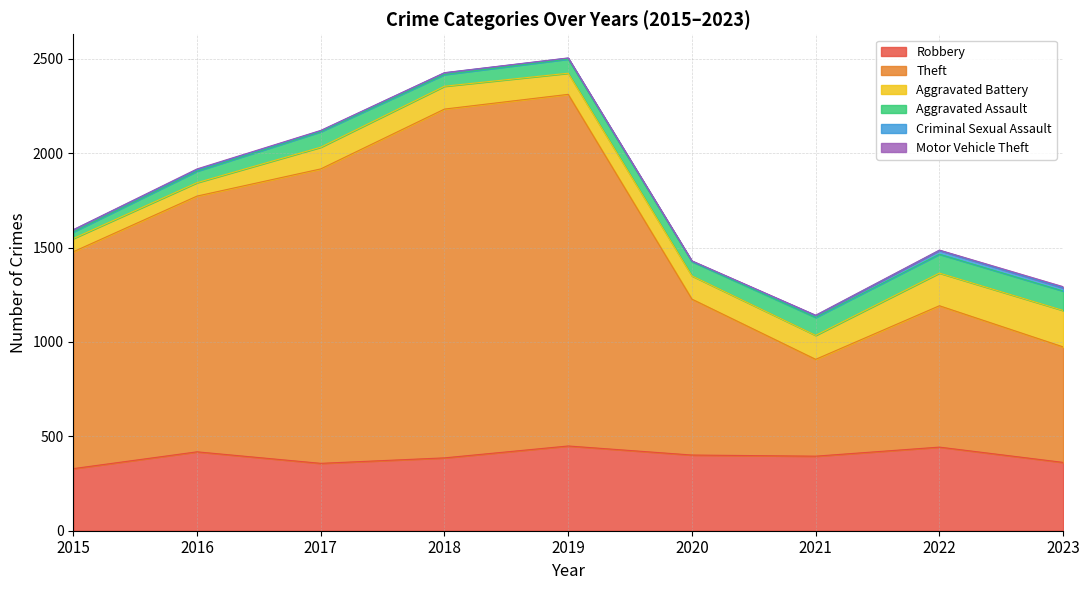

List the labels in order of Theft value, largest first.

2019, 2018, 2017, 2016, 2015, 2020, 2022, 2023, 2021